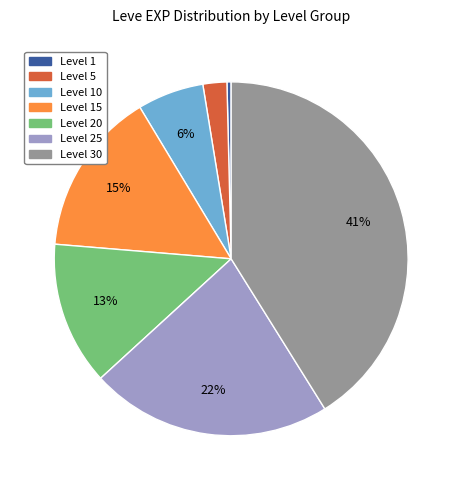

Does any single category account for the majority?

No